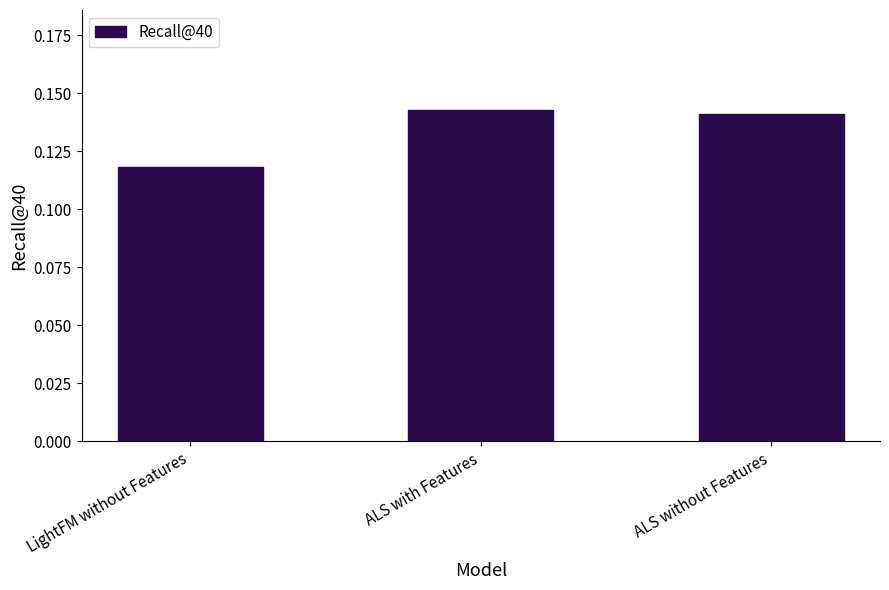

The value at ALS with Features is 0.2. True or false?

False